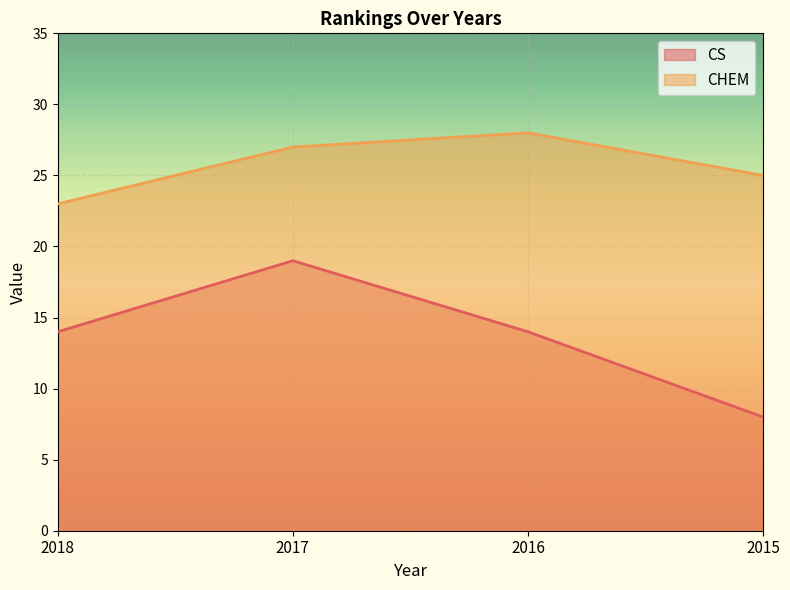

List the series in order of their peak value, highest first.

CHEM, CS